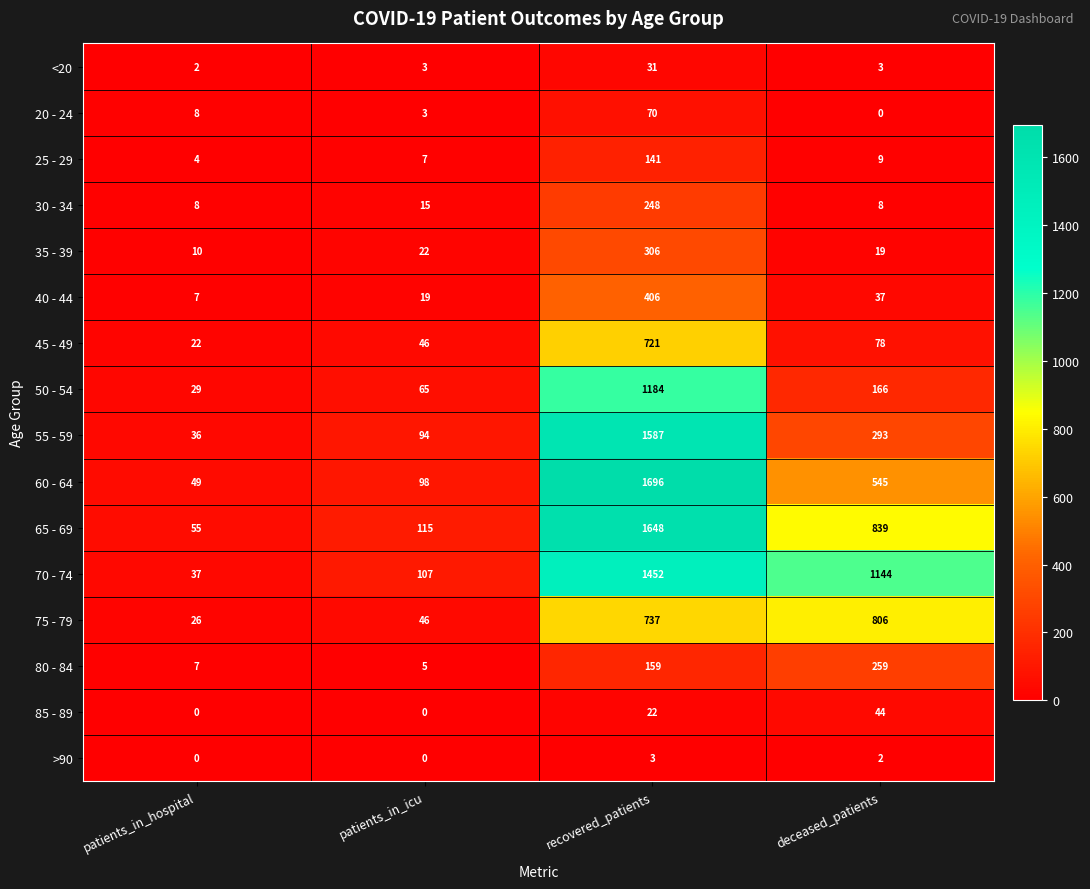

At which category is the sum across all series the highest?

recovered_patients